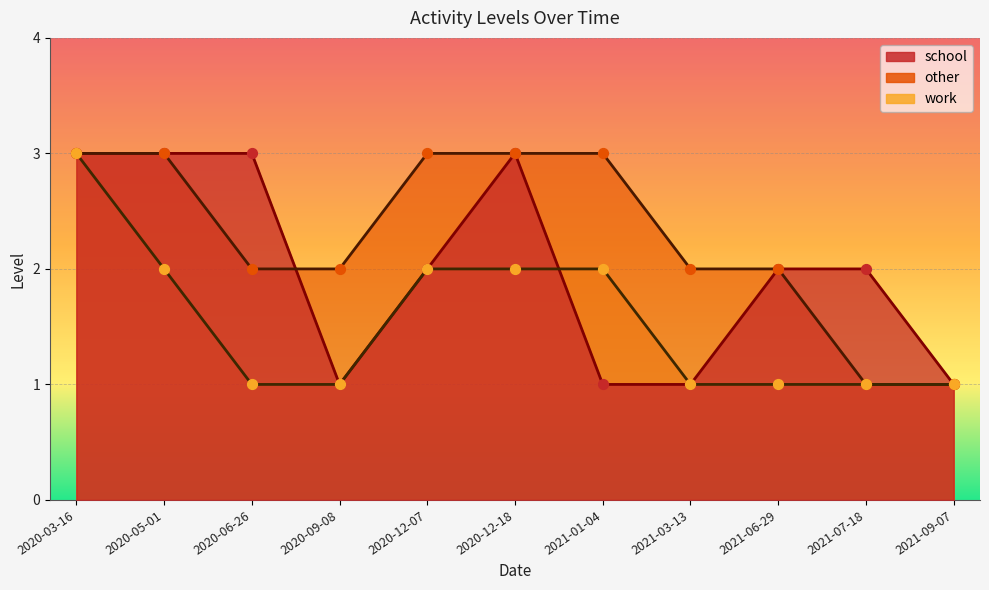

Which series has the largest total across all categories?

other